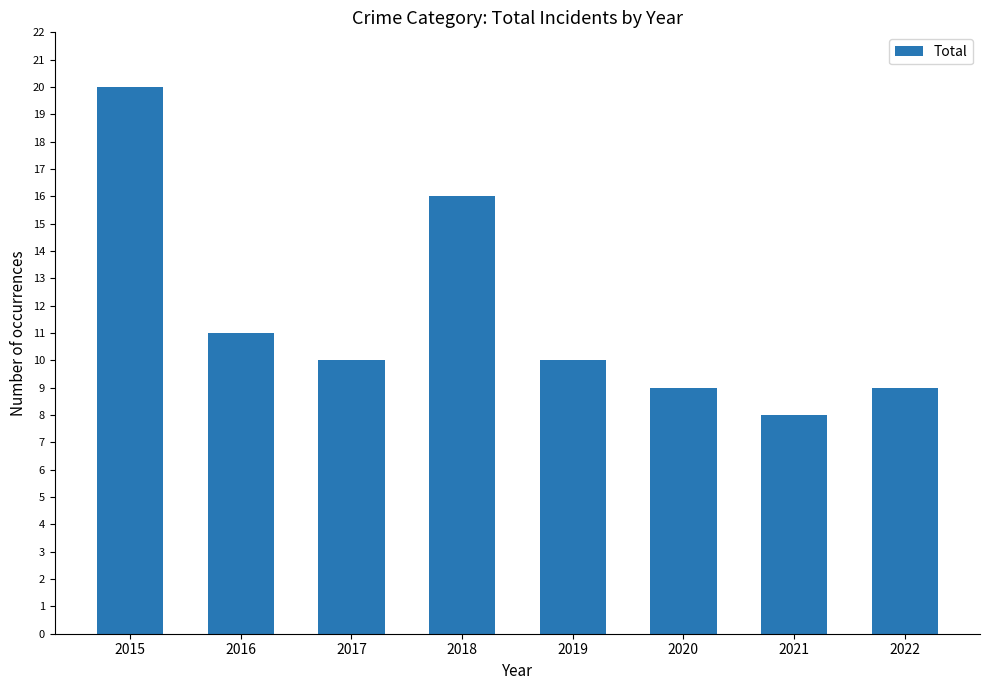

The chart shows a value of 20 at 2015. True or false?

True